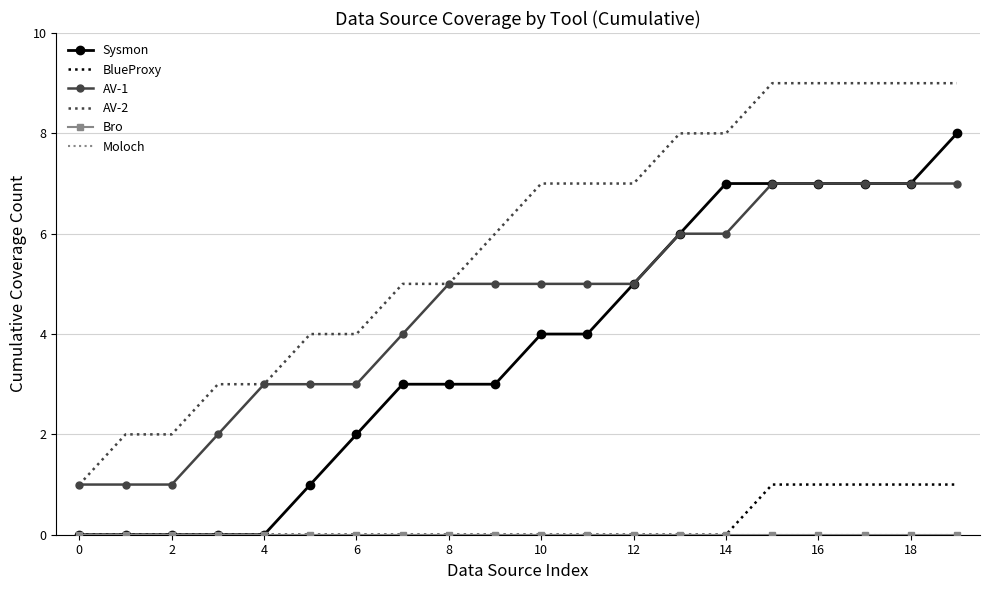

How many BlueProxy values are between 0 and 1?

20